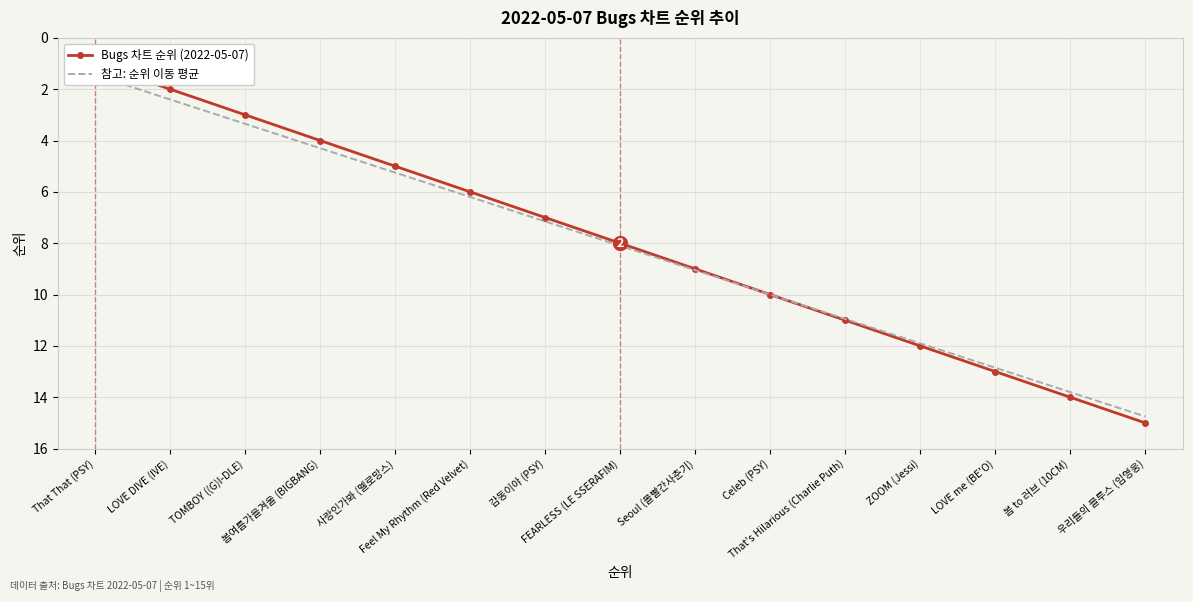

Reading left to right, extract all data points from this chart.

Bugs 차트 순위 (2022-05-07): 1.0	2.0	3.0	4.0	5.0	6.0	7.0	8.0	9.0	10.0	11.0	12.0	13.0	14.0	15.0
참고: 순위 이동 평균: 1.4	2.4	3.3	4.3	5.2	6.2	7.1	8.1	9.0	10.0	10.9	11.9	12.8	13.8	14.8